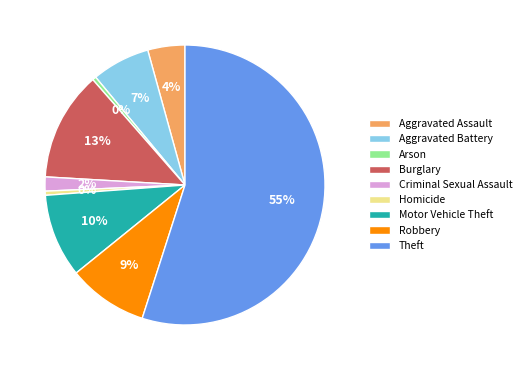

Which category has the biggest portion of the pie?

Theft